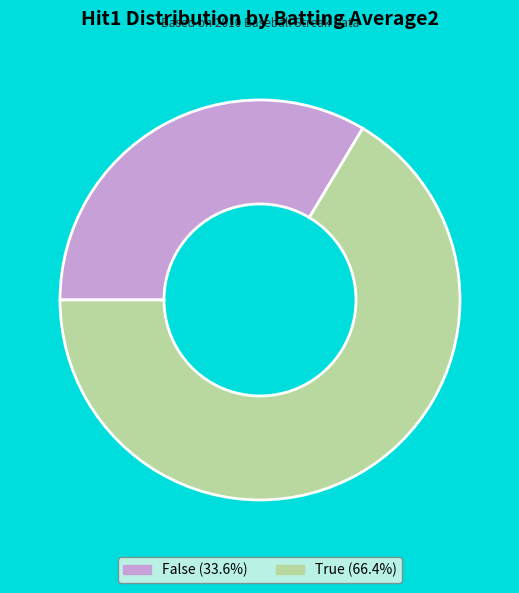

Is False (33.6%) the majority of the pie?

No